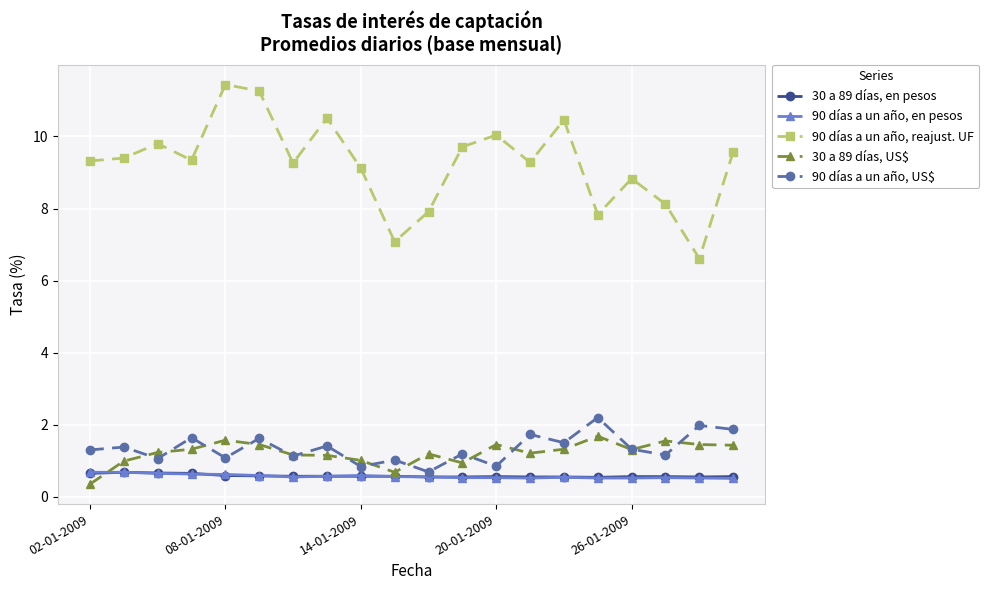

What is the value of the 30 a 89 días, US$ point at the 2nd from the left?

1.0